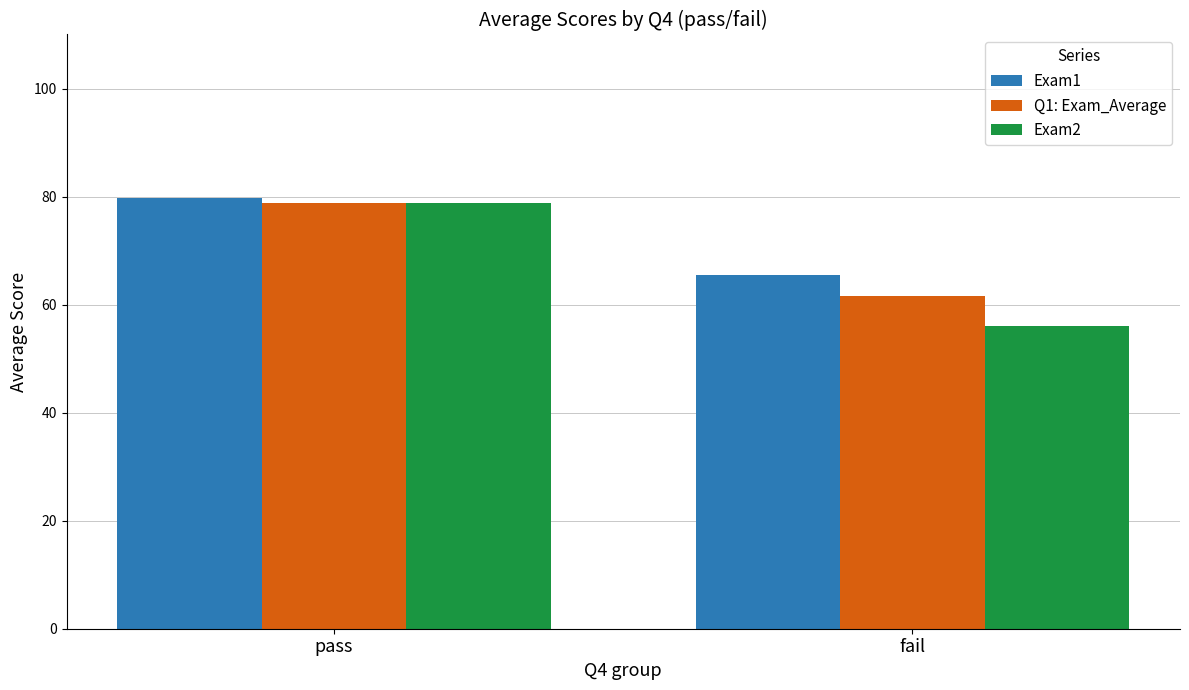

Which series has the largest total across all categories?

Exam1